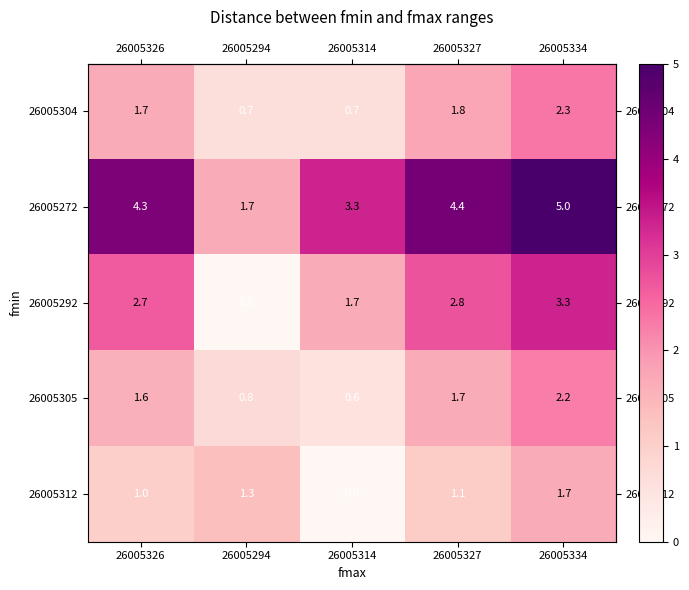

At how many categories does at least one series exceed 2?

4